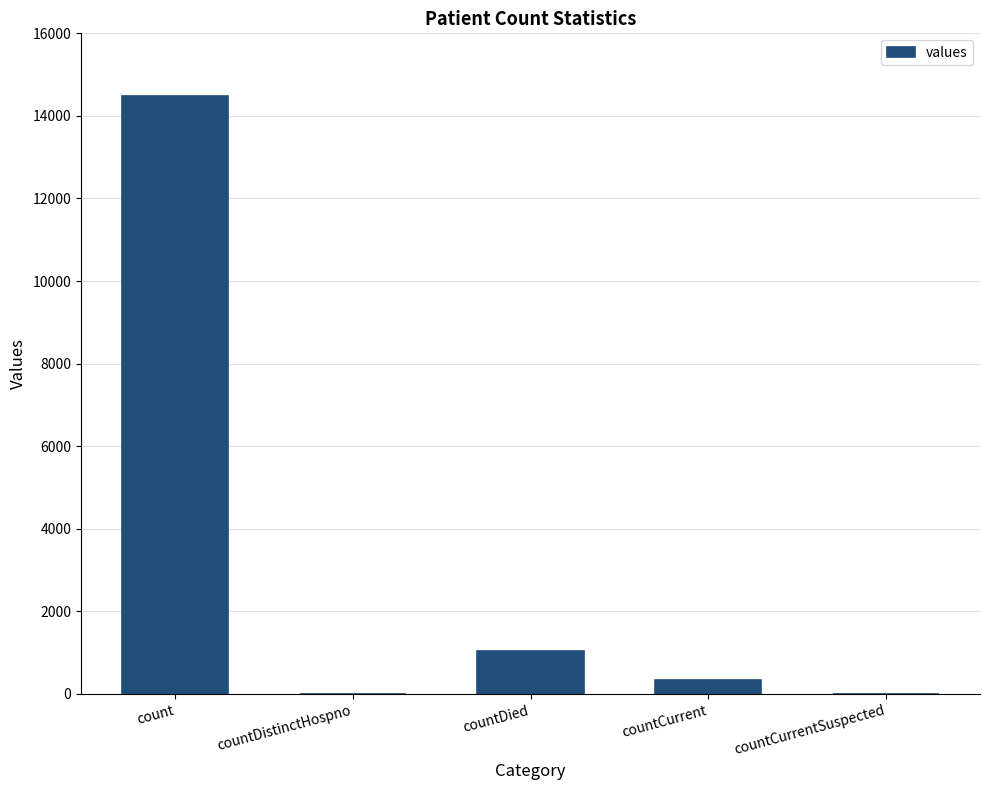

Which category has the highest value across all series?

count